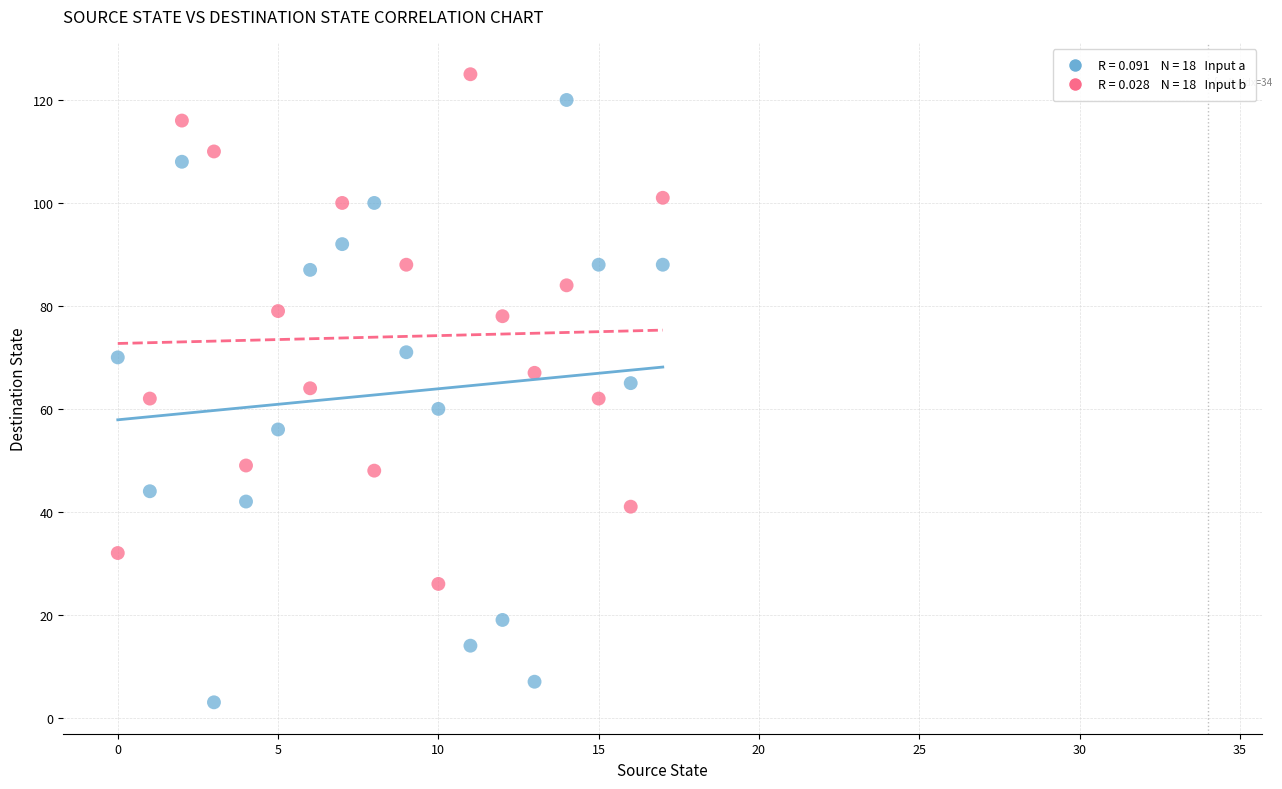

Across all data points, what is the range of Y values (max minus min)?

122